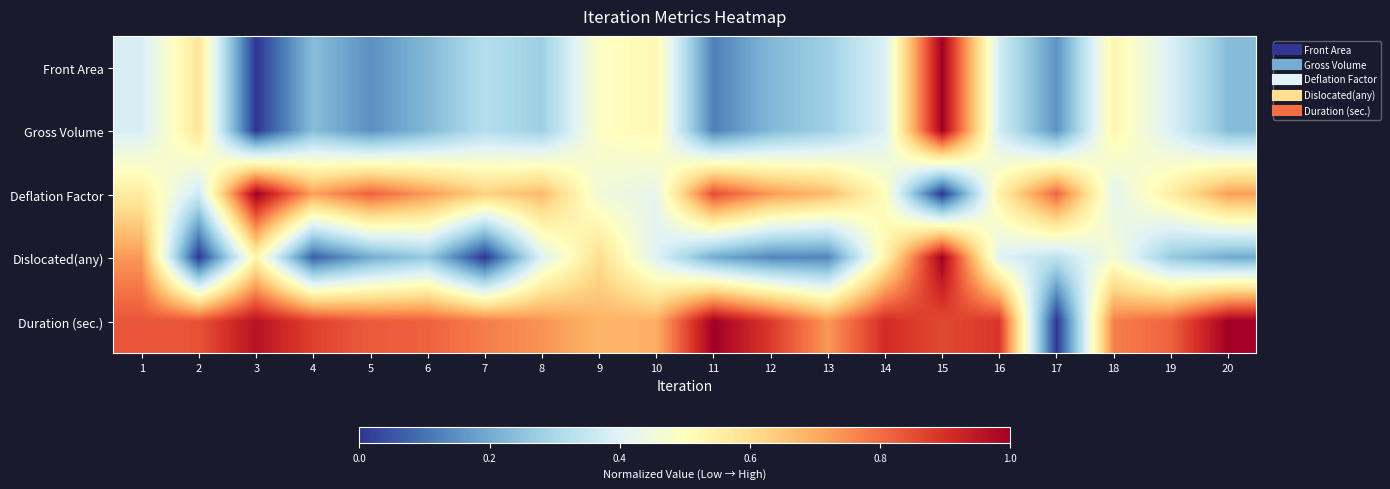

Count the number of data series in this chart.

5